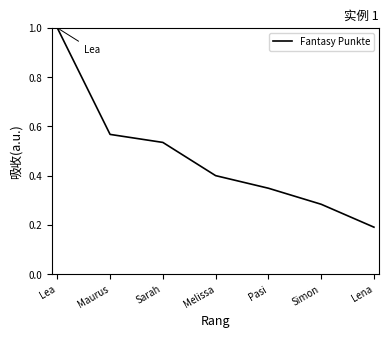

Which category has the lowest value across all series?

Lena